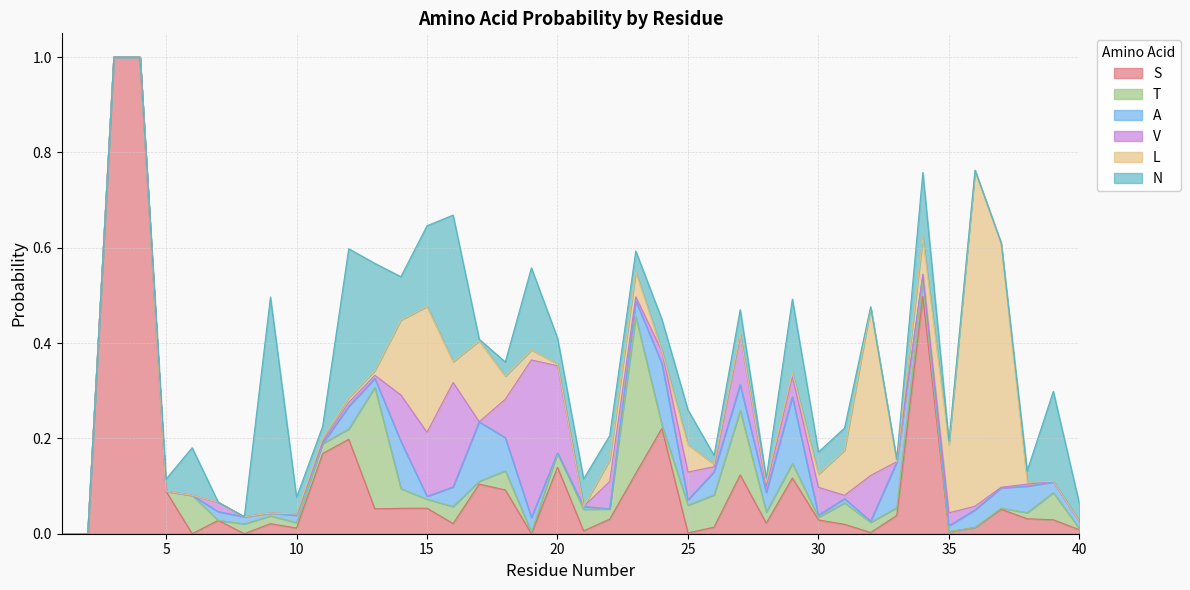

At which category is the sum across all series the highest?

3